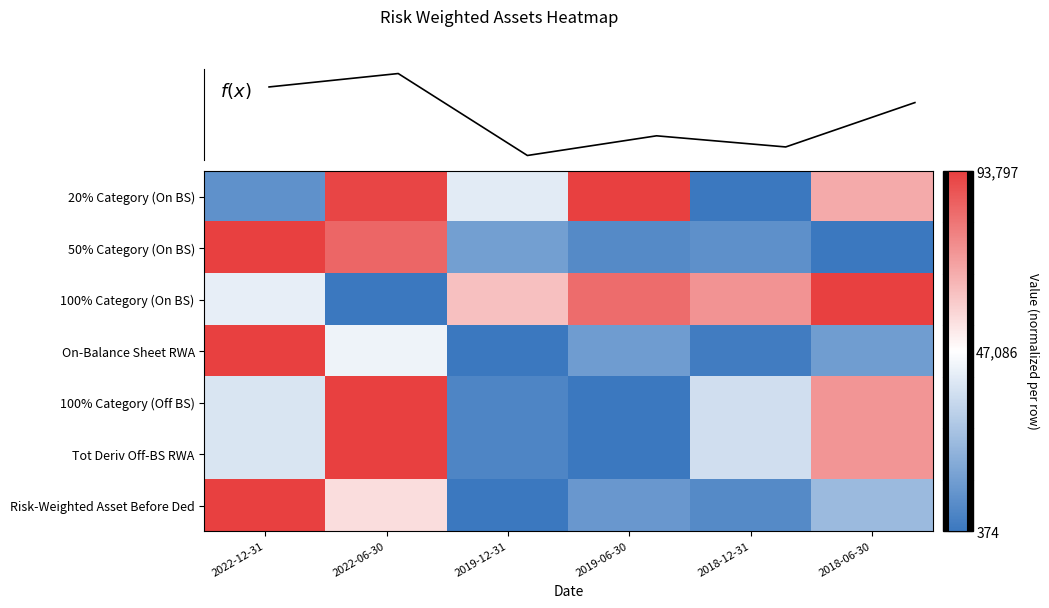

Which series changed the most between 2019-12-31 and 2018-12-31?

20% Category (On BS)